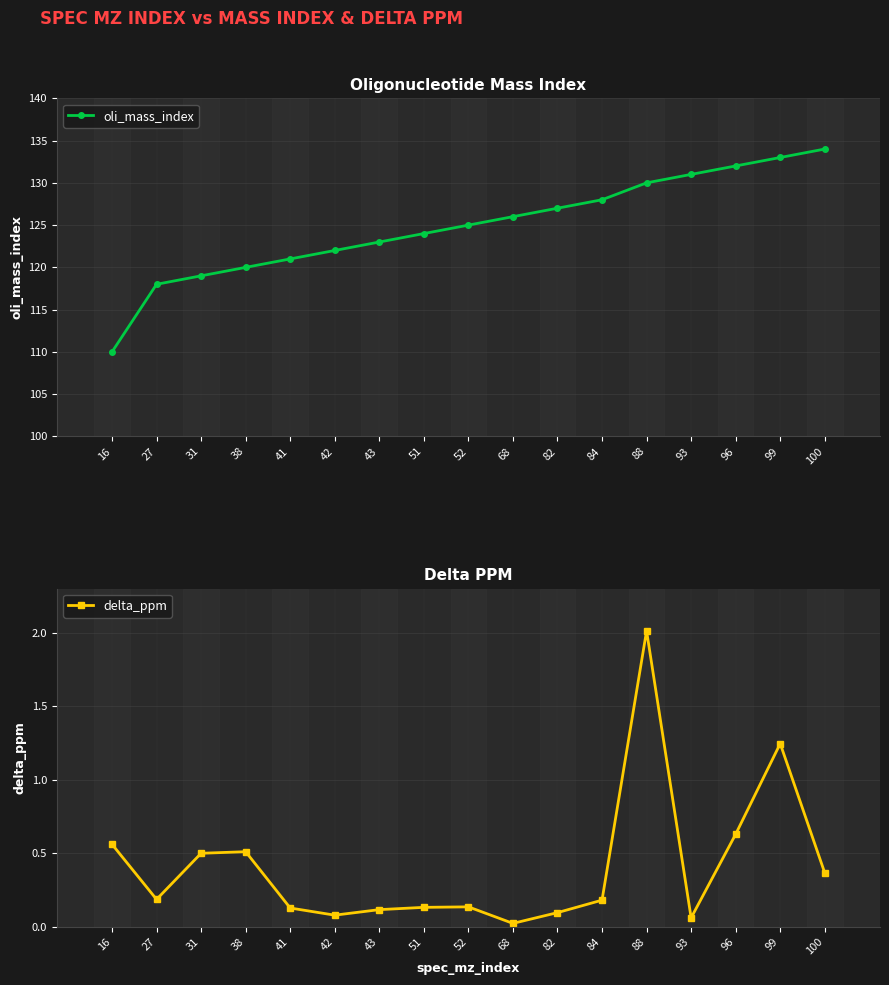

What is the difference between the delta_ppm values at 99 and 96?

0.6